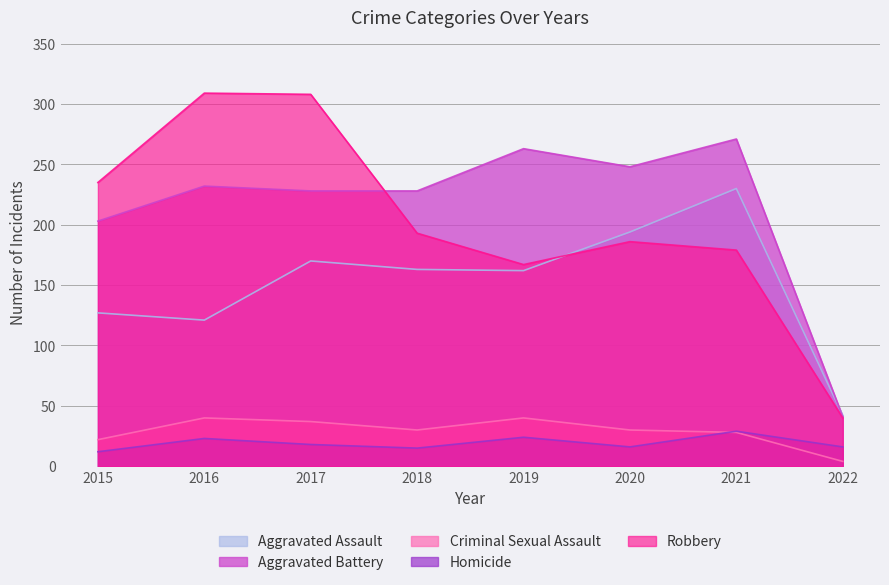

How many interior local valleys does the Robbery series have?

1